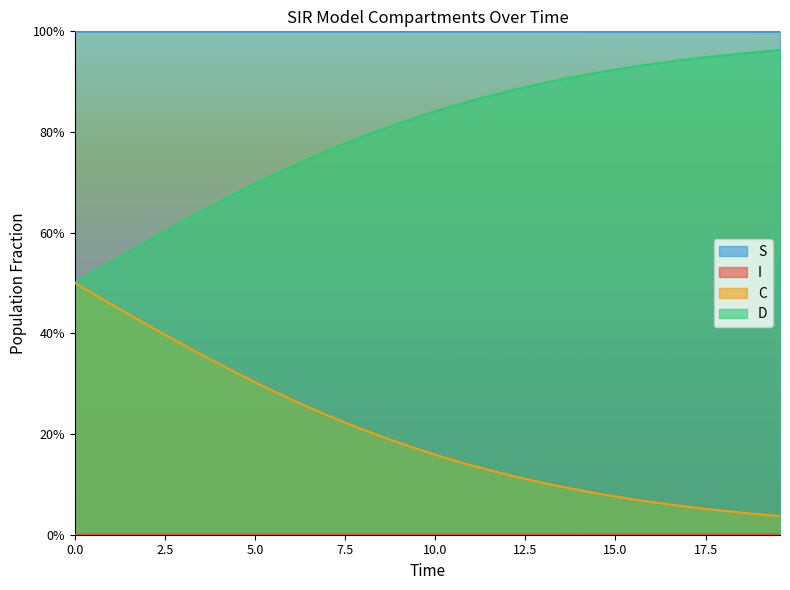

Rank the series by their maximum value, from lowest to highest.

I, C, D, S